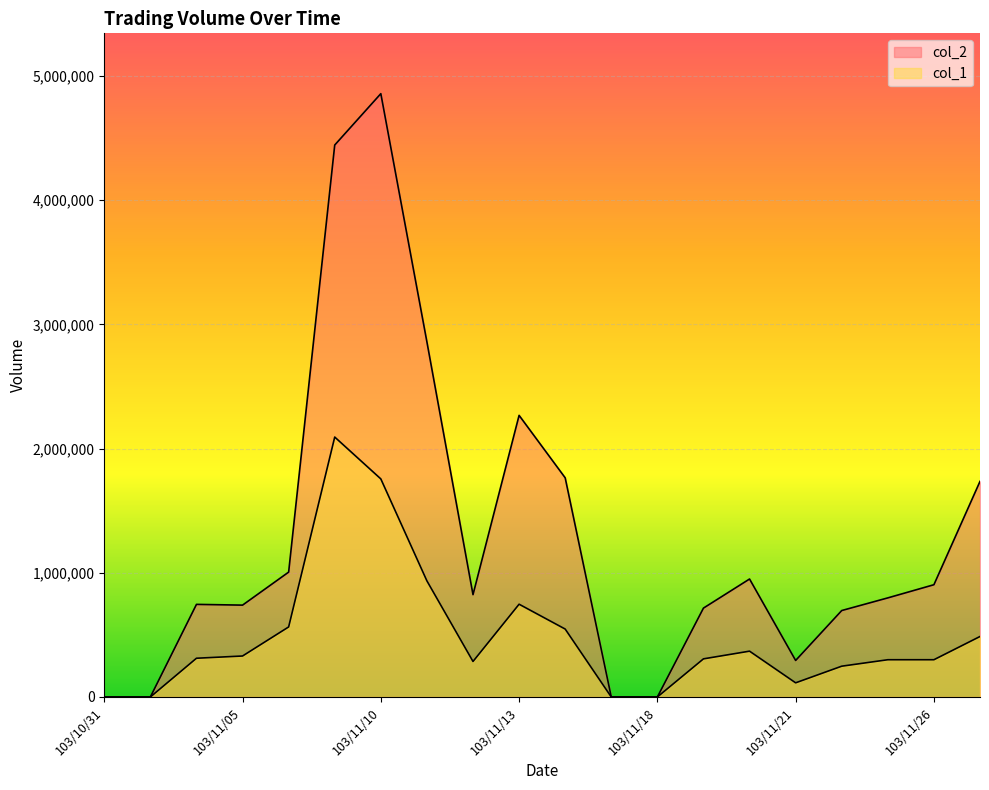

The value of col_2 at 103/11/19 is 1226675. True or false?

False